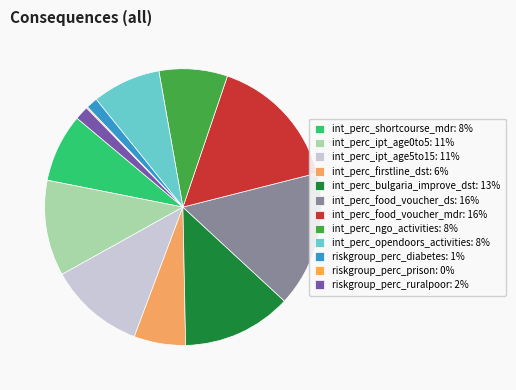

Does any single category account for the majority?

No